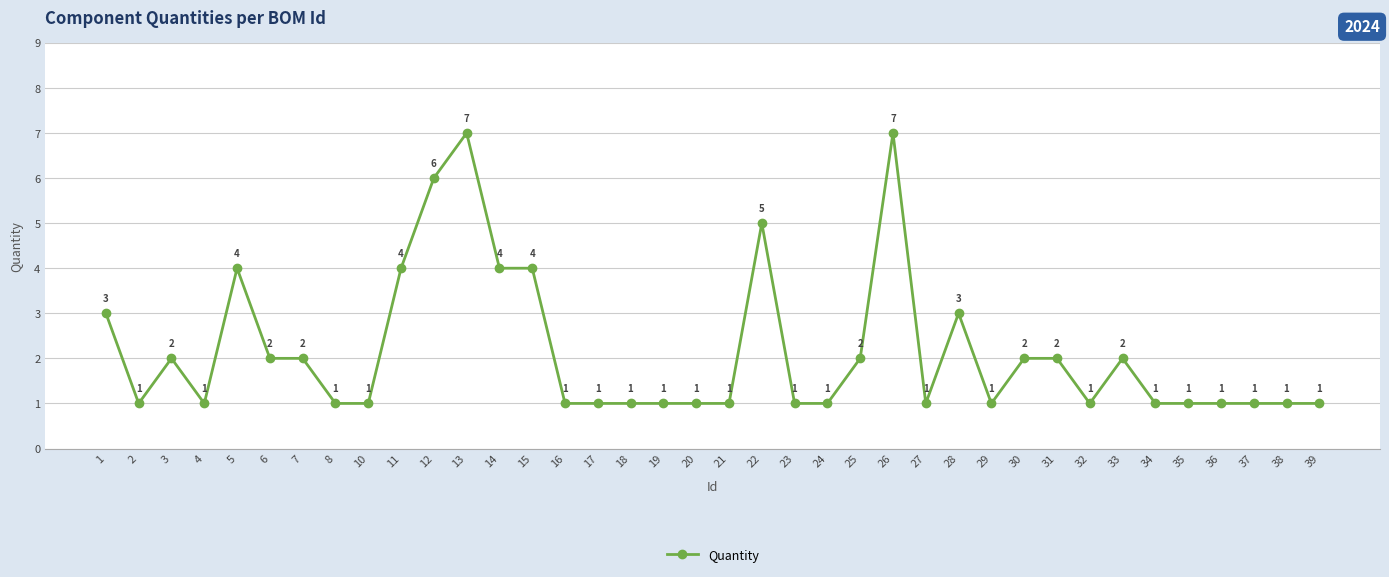

The value at 23 is 1. True or false?

True